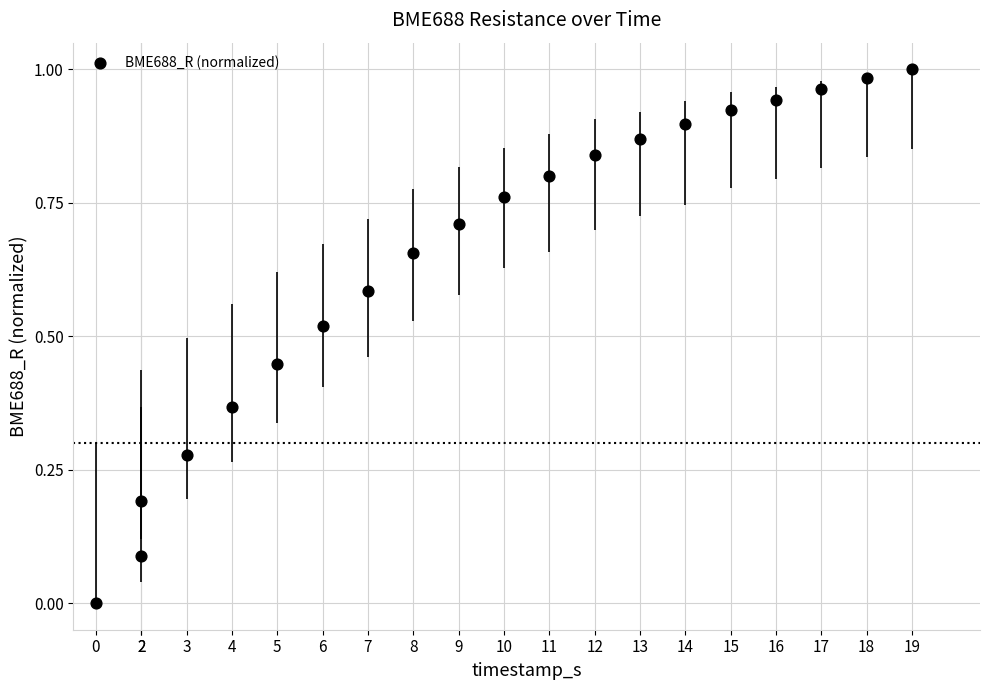

What is the range of X values (max minus min)?

18.0